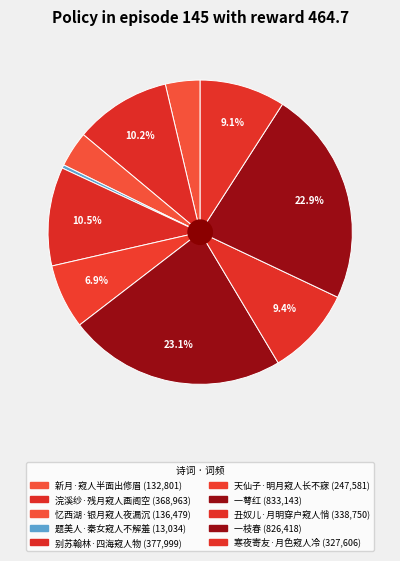

What percentage do 新月·窥人半面出修眉 and 寒夜寄友·月色窥人冷 together represent?

12.8%